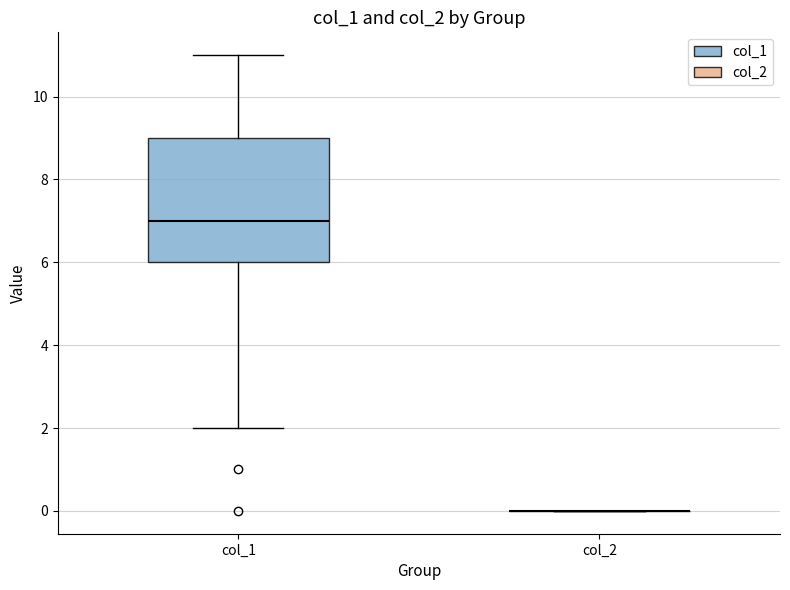

Reading left to right, transcribe this box plot: for each box, give where its median line is, the range the box spans, and where its two whiskers end, as read against the y-axis. The values are not printed on the chart, so give them approximately, as read against the axis.

col_1: median 7, box 6 to 9, whiskers 2 to 11
col_2: box collapsed to a line at 0, whiskers 0 to 0